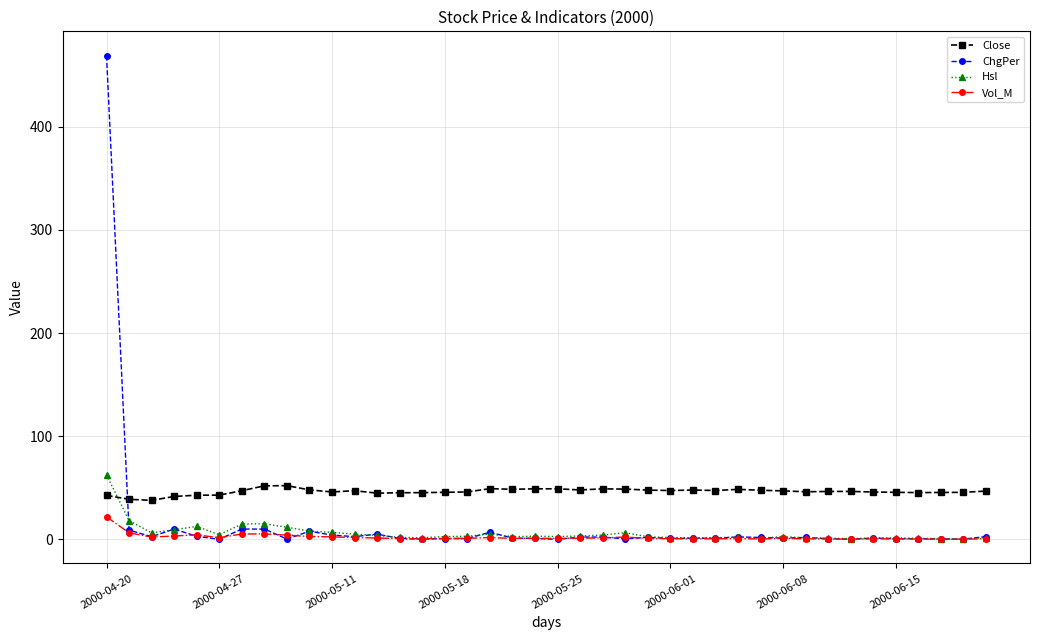

Which series has the largest total across all categories?

Close